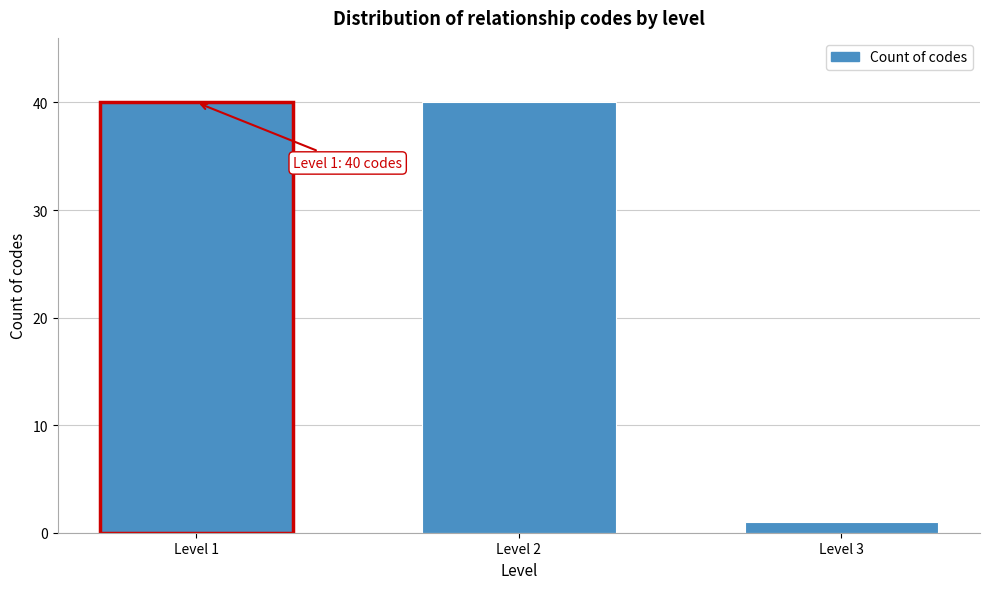

Reading left to right, extract all data points from this chart.

Level 1=40	Level 2=40	Level 3=1